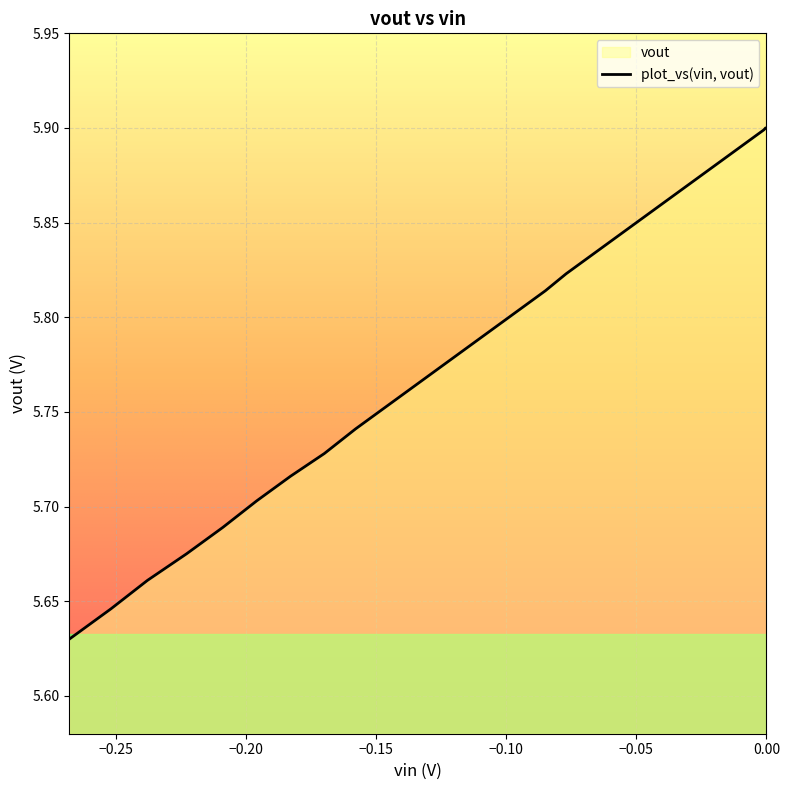

Does the chart display data point markers on the line(s)?

No